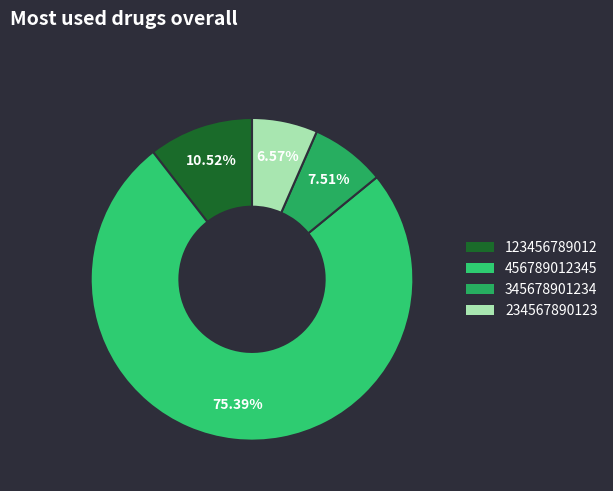

What portion of the pie excludes 345678901234?

92.5%